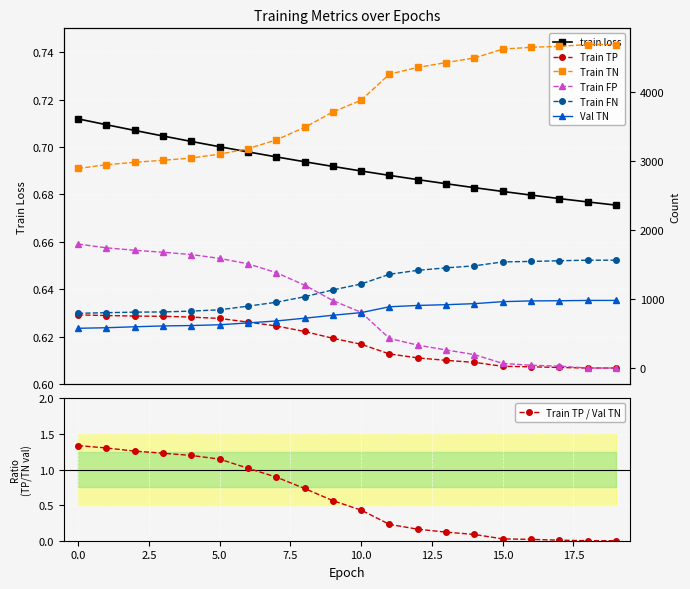

What is the difference between the Val TN values at 0 and 15?

386.0